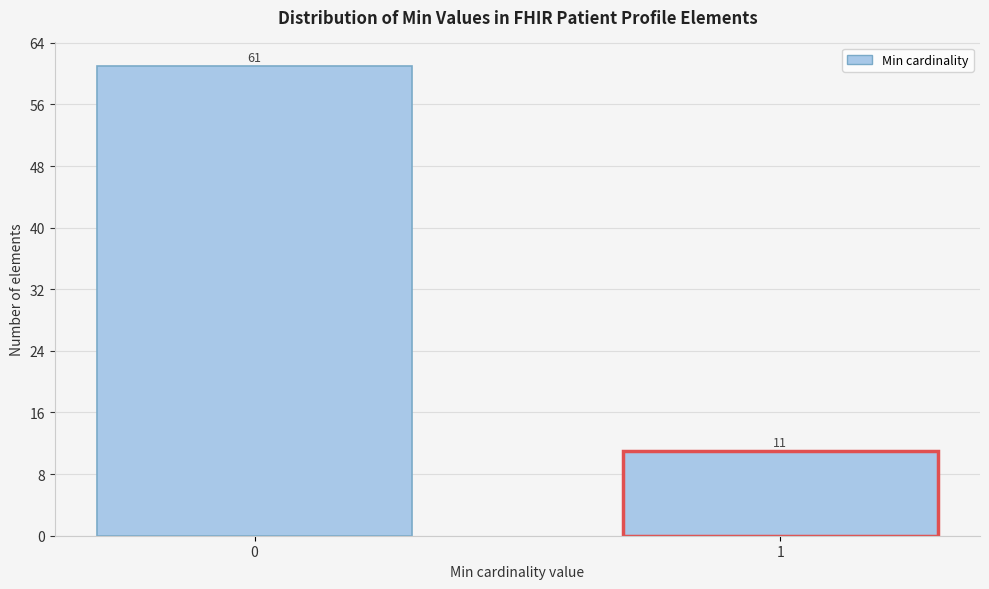

Reading right to left, extract all data points from this chart.

1=11	0=61